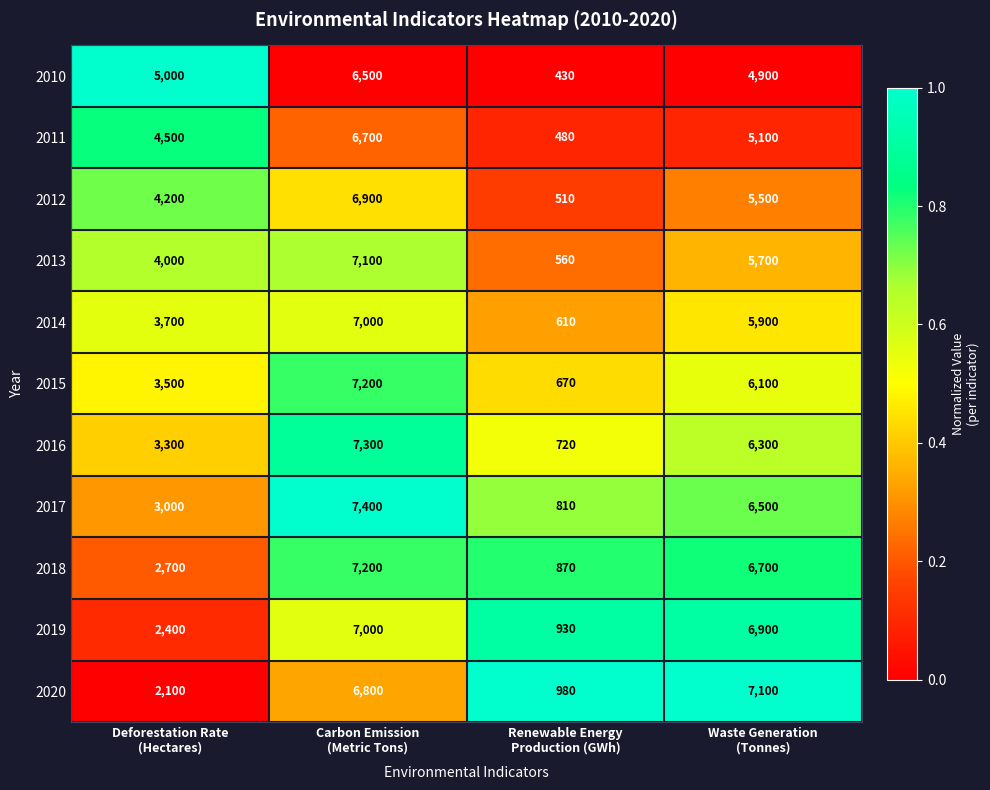

Which series has the largest range (max minus min)?

2017